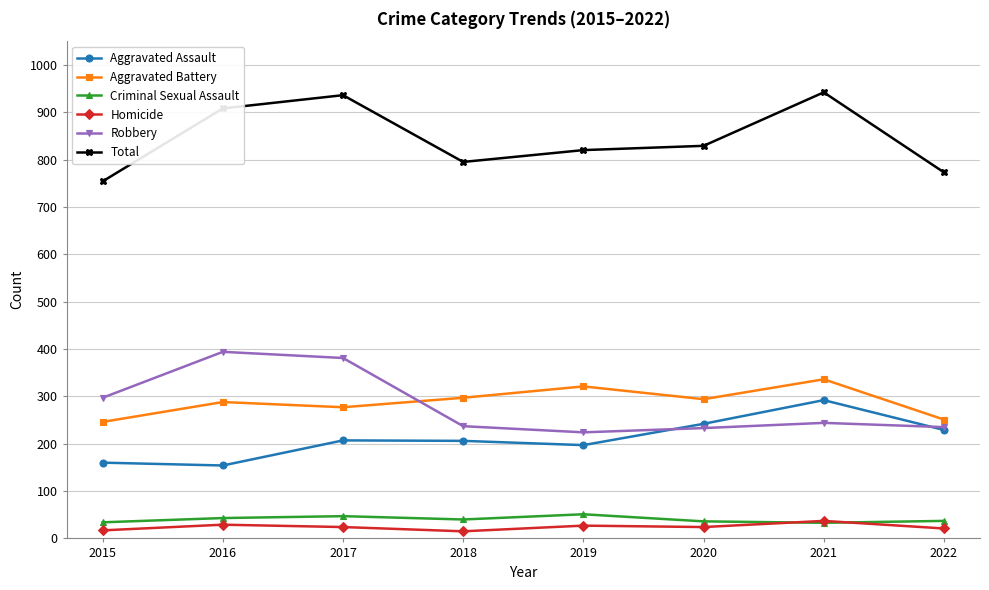

The Total series shows 246 at 2016. True or false?

False